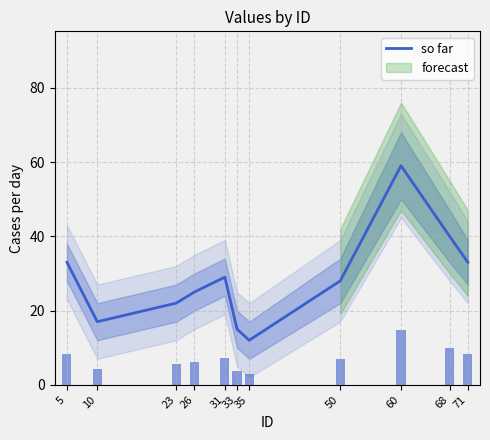

Rank the categories by value from highest to lowest.

60, 68, 5, 71, 31, 50, 26, 23, 10, 33, 35